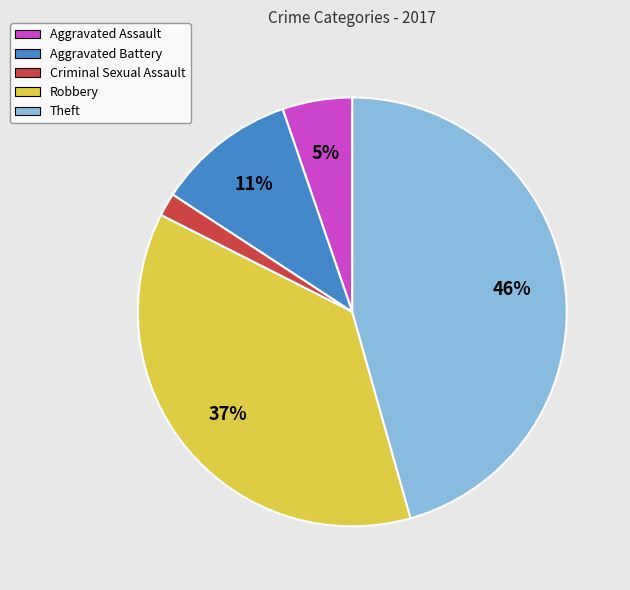

To the nearest percent, what is the average slice percentage?

20%